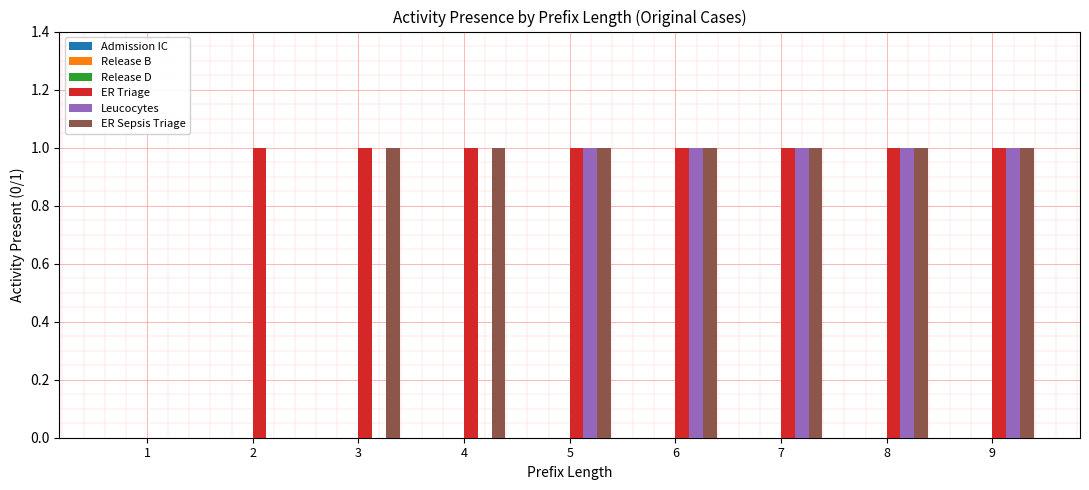

What is the total value across all series at 5?

3